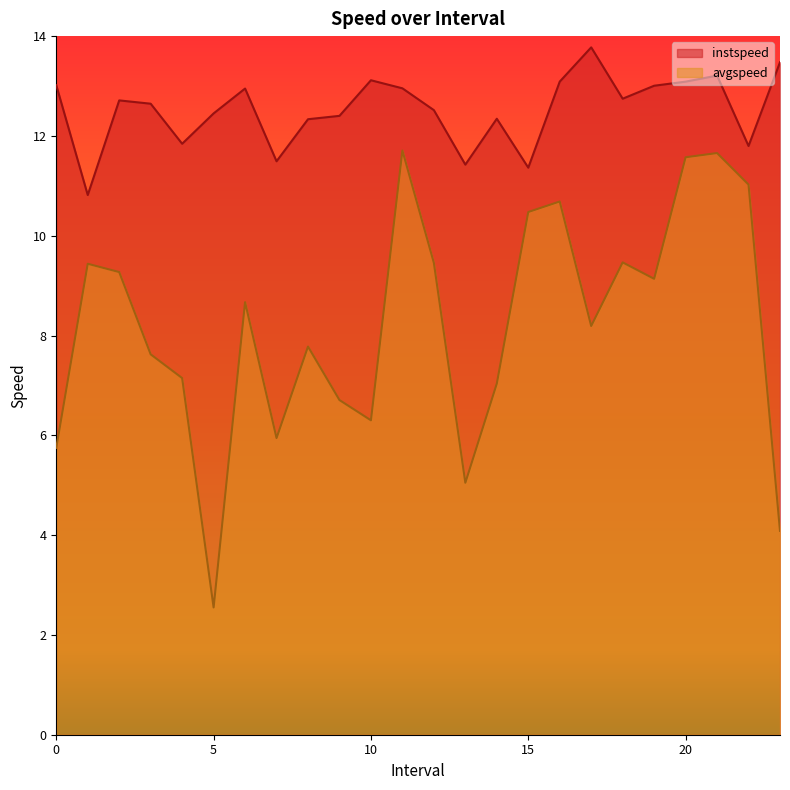

Between 15.0 and 21.0, which series saw the biggest shift?

instspeed